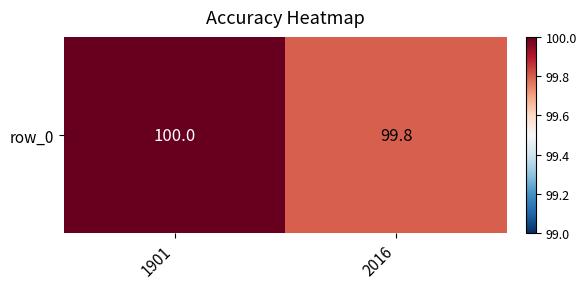

Which category has the highest value across all series?

1901